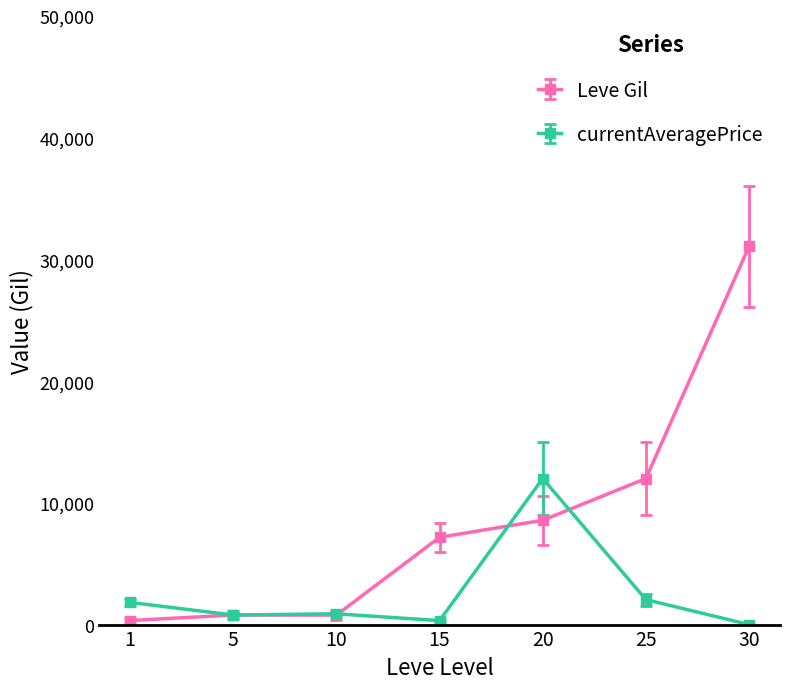

Does the chart have visible grid lines?

No